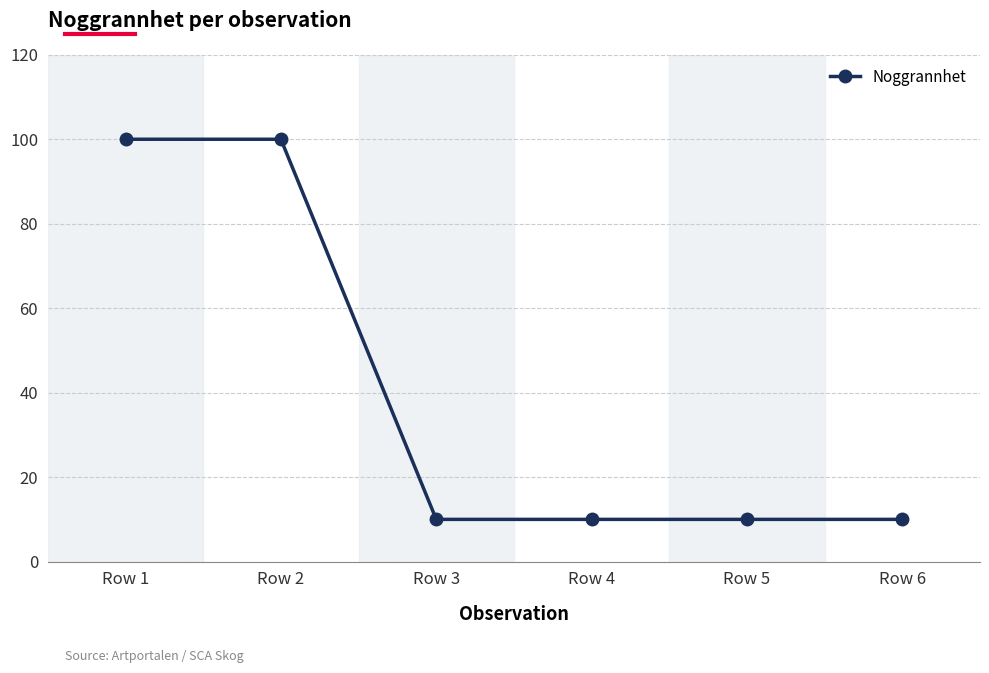

True or false: the data has more than 2 interior local peaks.

False